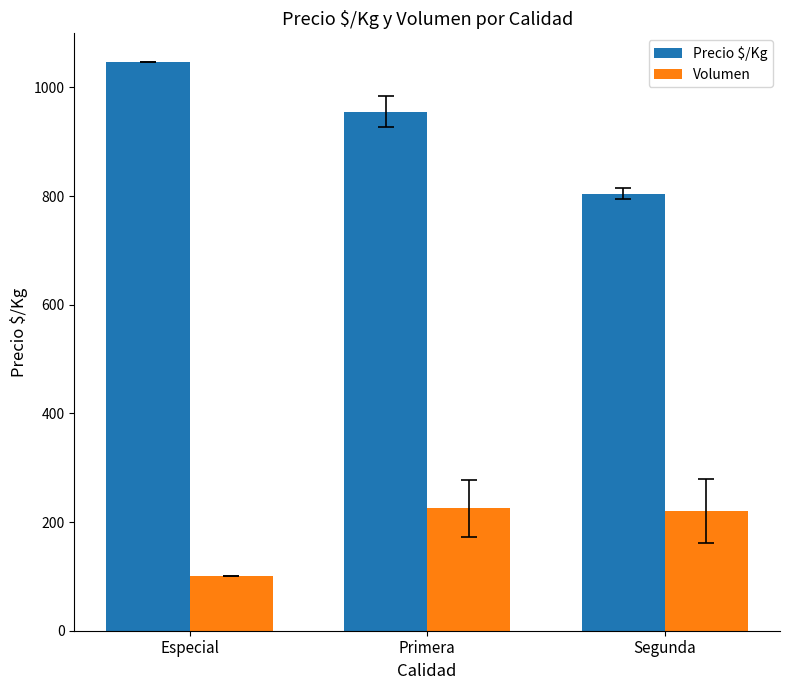

At Primera, list the series in order from largest to smallest.

Precio $/Kg, Volumen